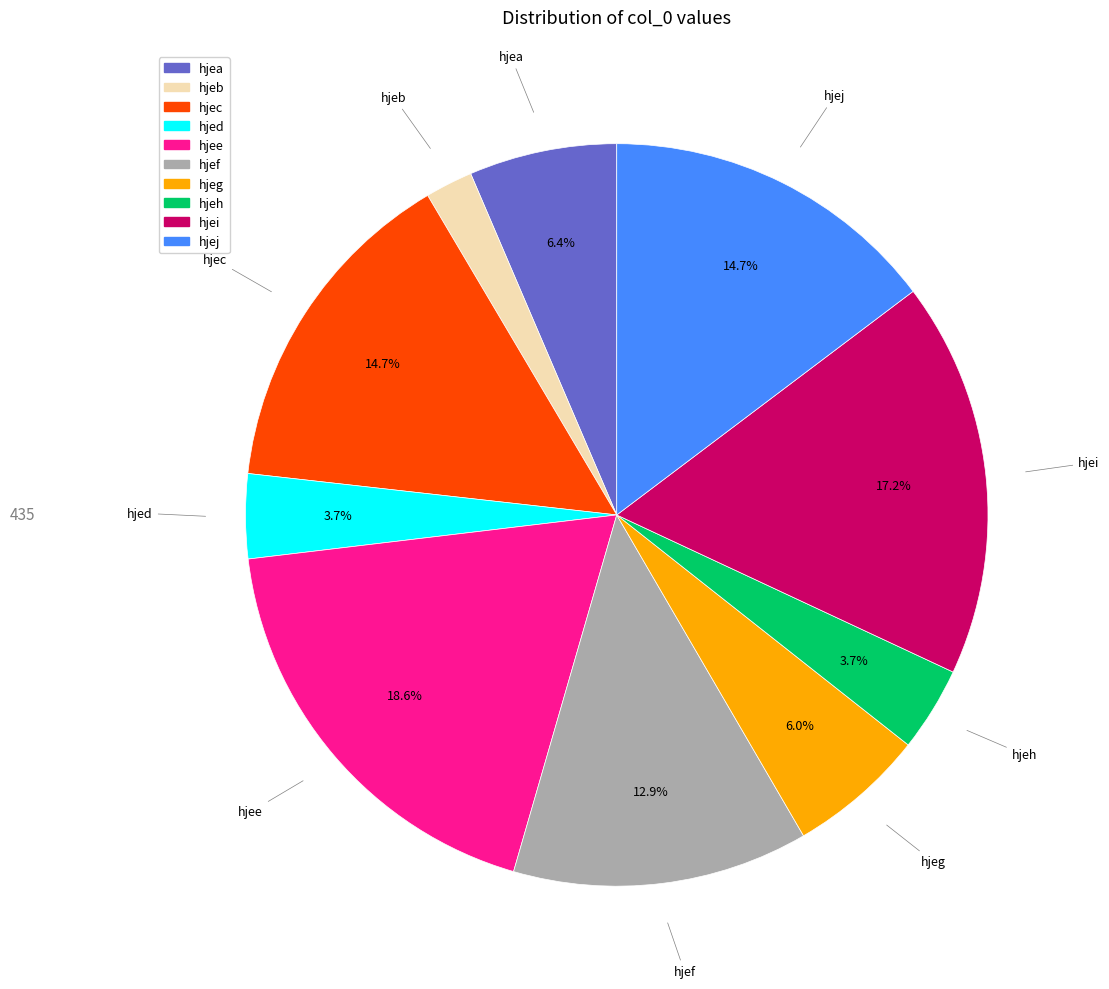

The hjef slice represents 27% of the pie. True or false?

False